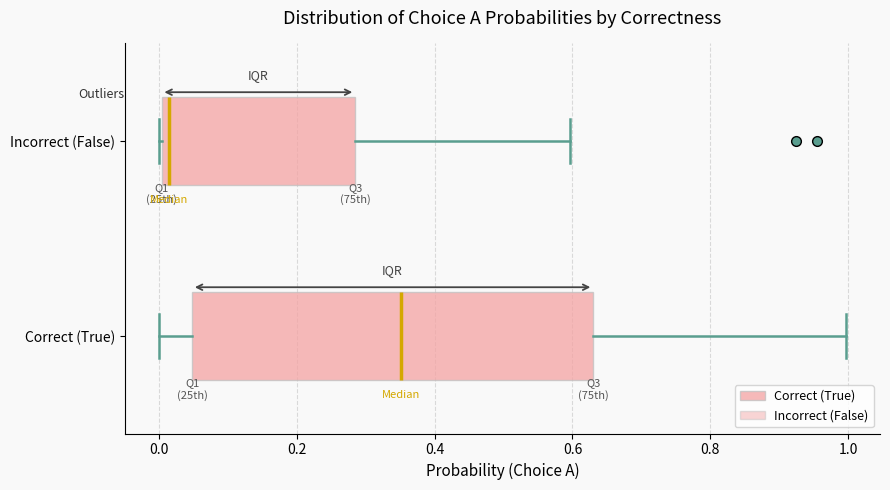

Which box is the widest, from its left edge to its right edge?

Correct (True)